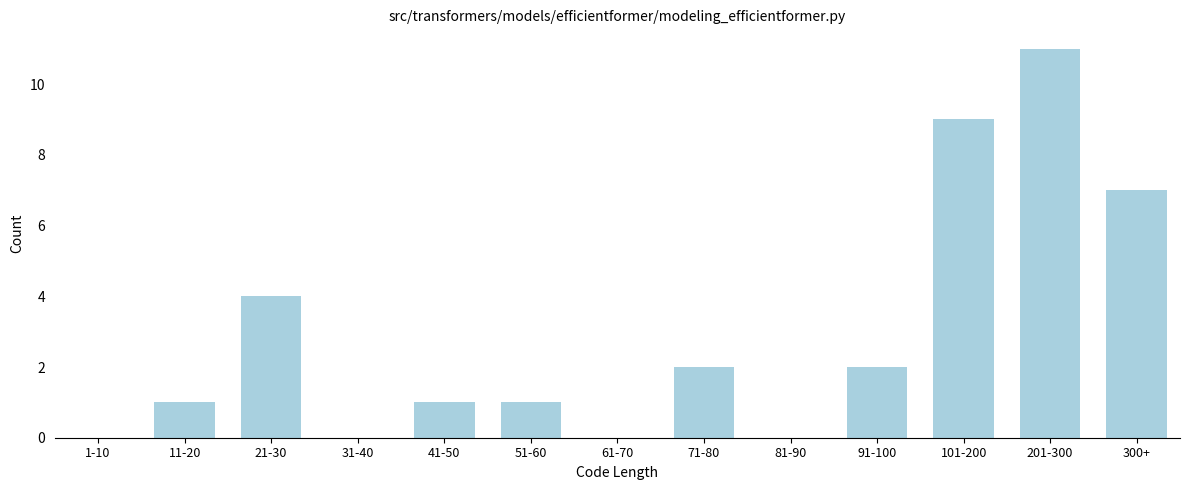

Reading right to left, what are all the values shown in this chart?

300+=7	201-300=11	101-200=9	91-100=2	81-90=0	71-80=2	61-70=0	51-60=1	41-50=1	31-40=0	21-30=4	11-20=1	1-10=0